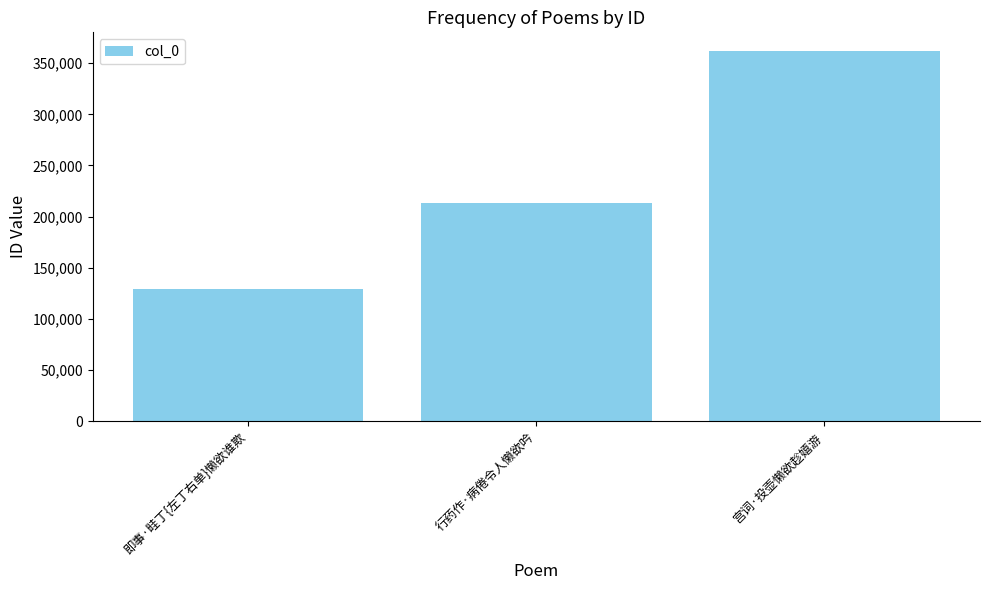

Count the values in the range 129600 to 361955.

3